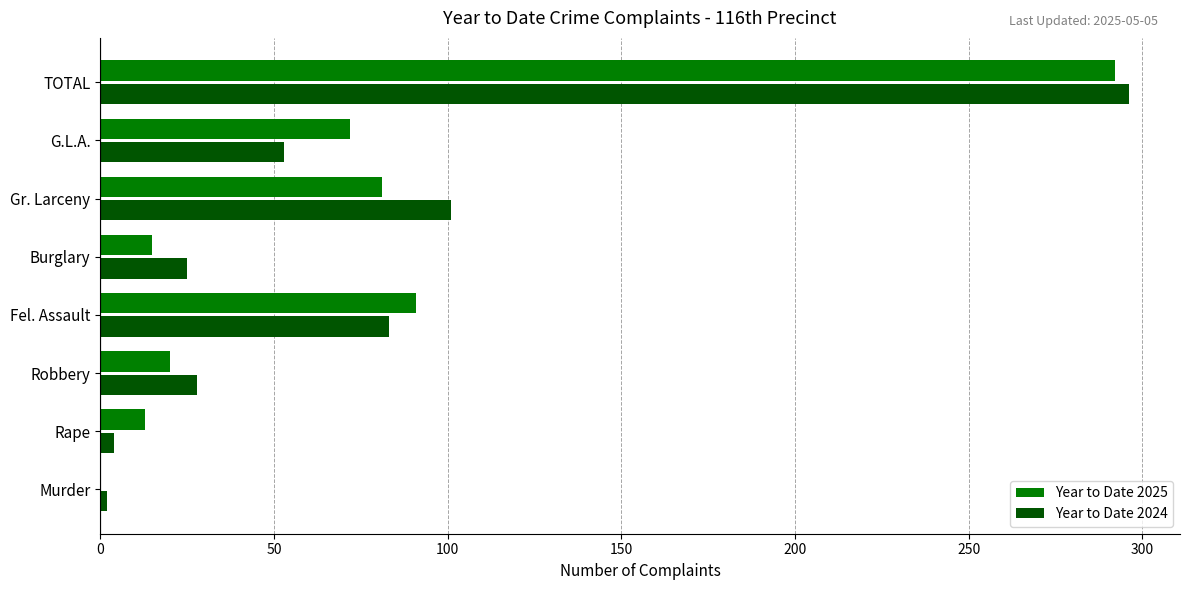

The Year to Date 2025 series shows 113 at TOTAL. True or false?

False